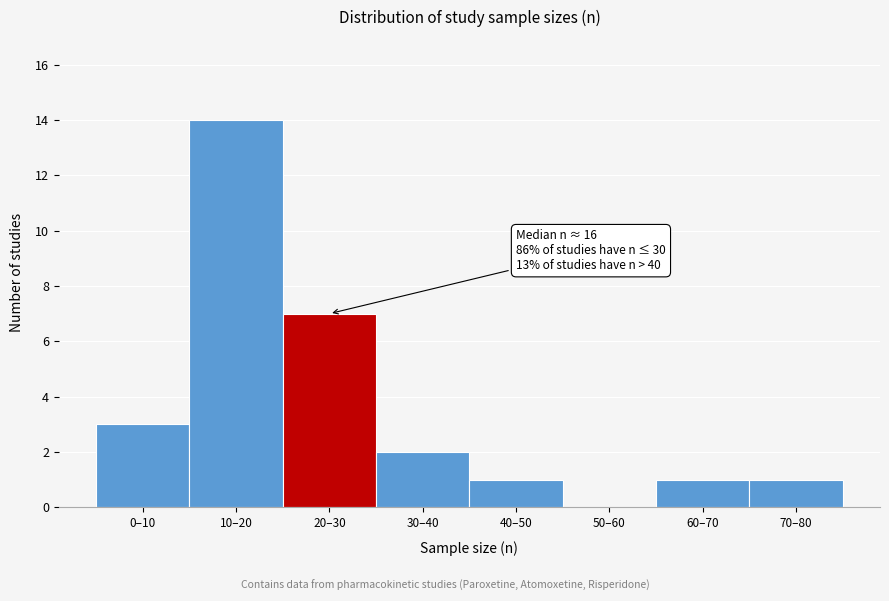

Reading right to left, extract all data points from this chart.

70–80=1	60–70=1	50–60=0	40–50=1	30–40=2	20–30=7	10–20=14	0–10=3